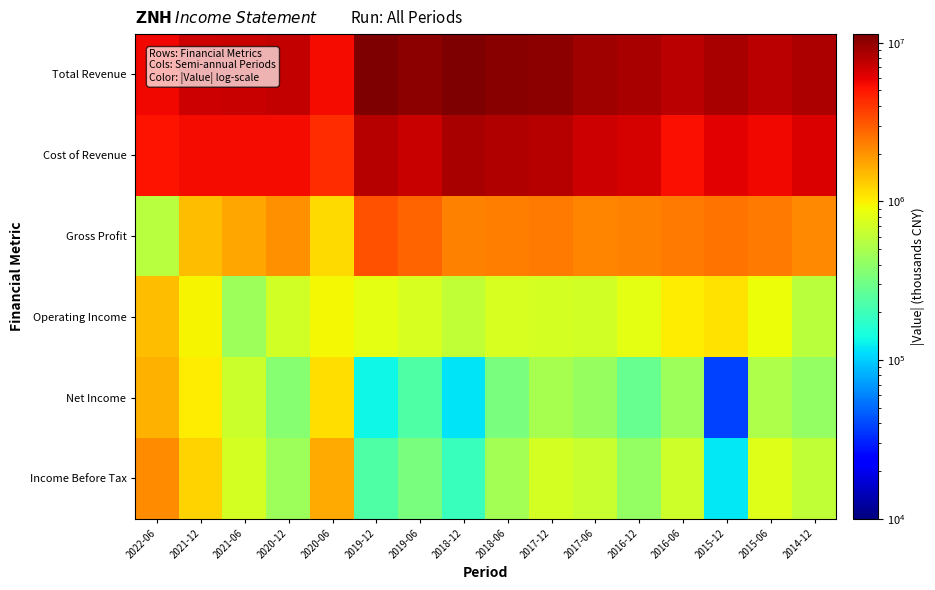

How many series are shown in this chart?

6